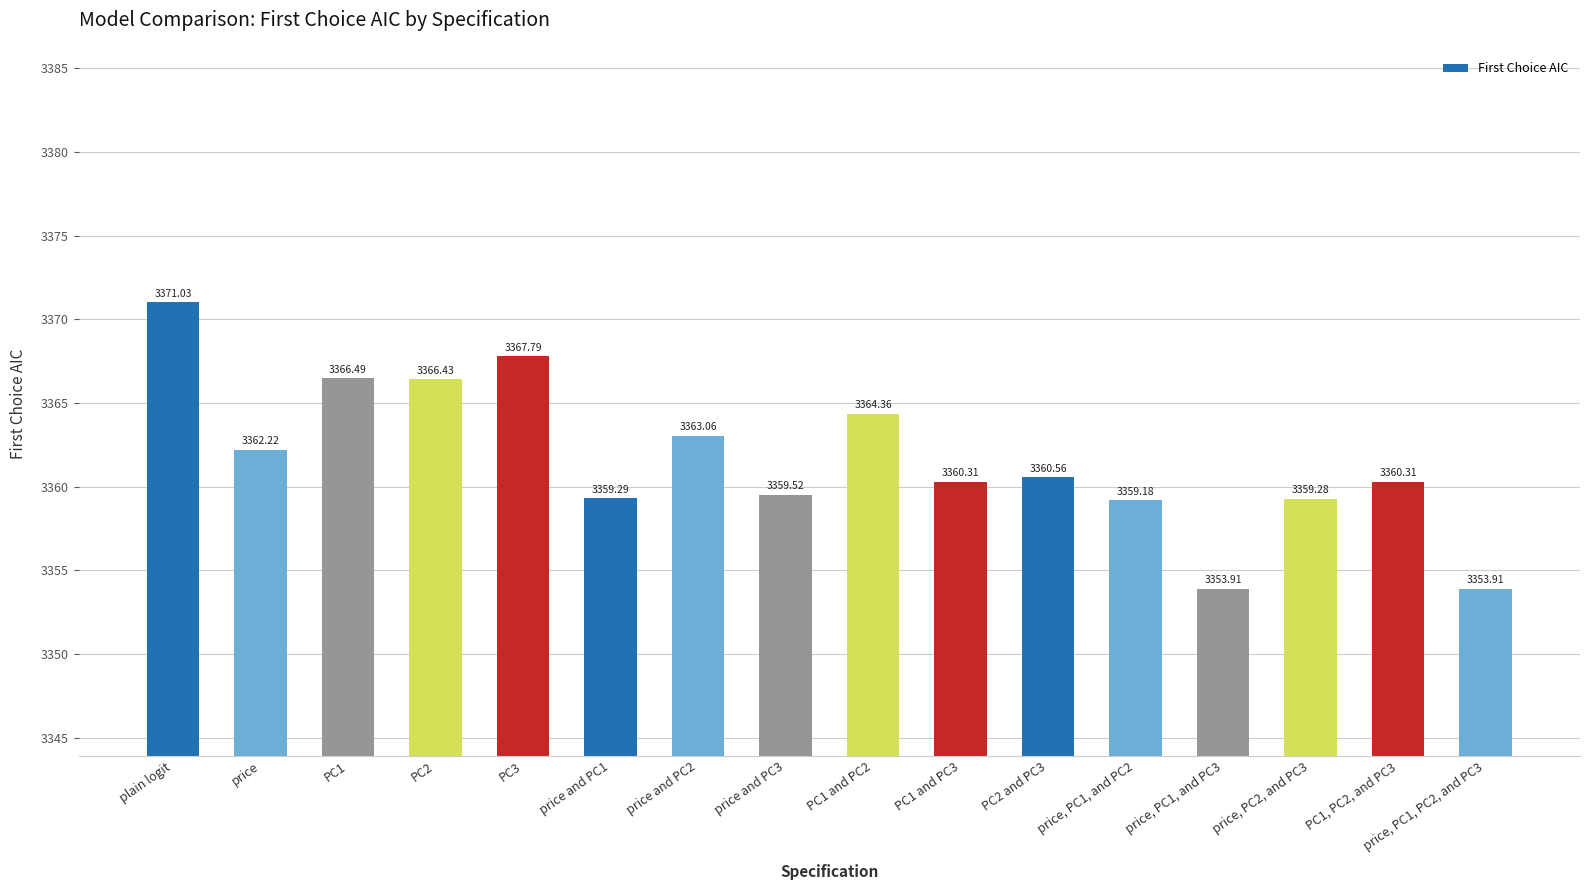

How many series are shown in this chart?

1